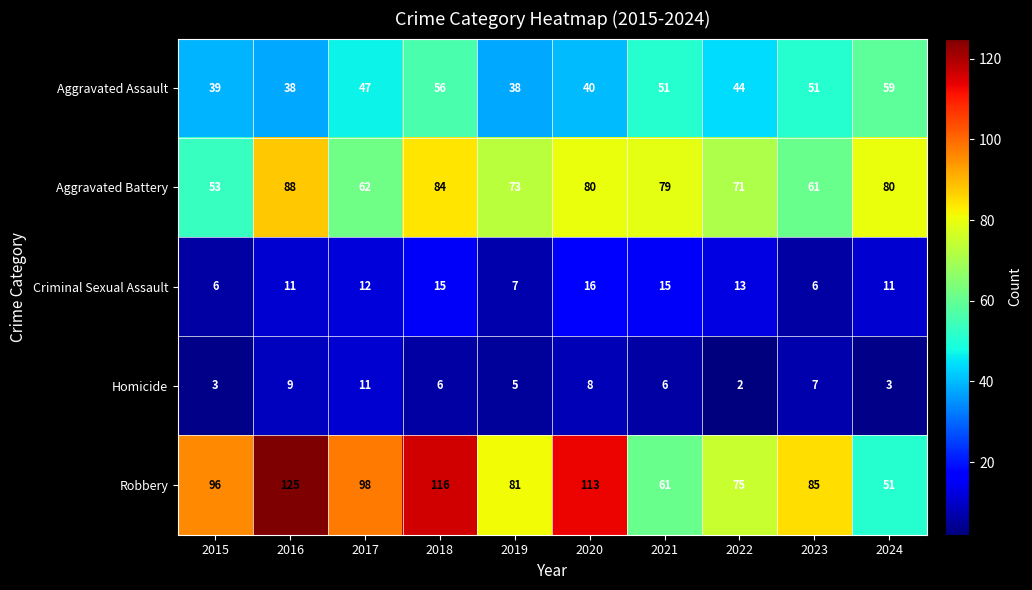

At how many categories does at least one series exceed 37?

10